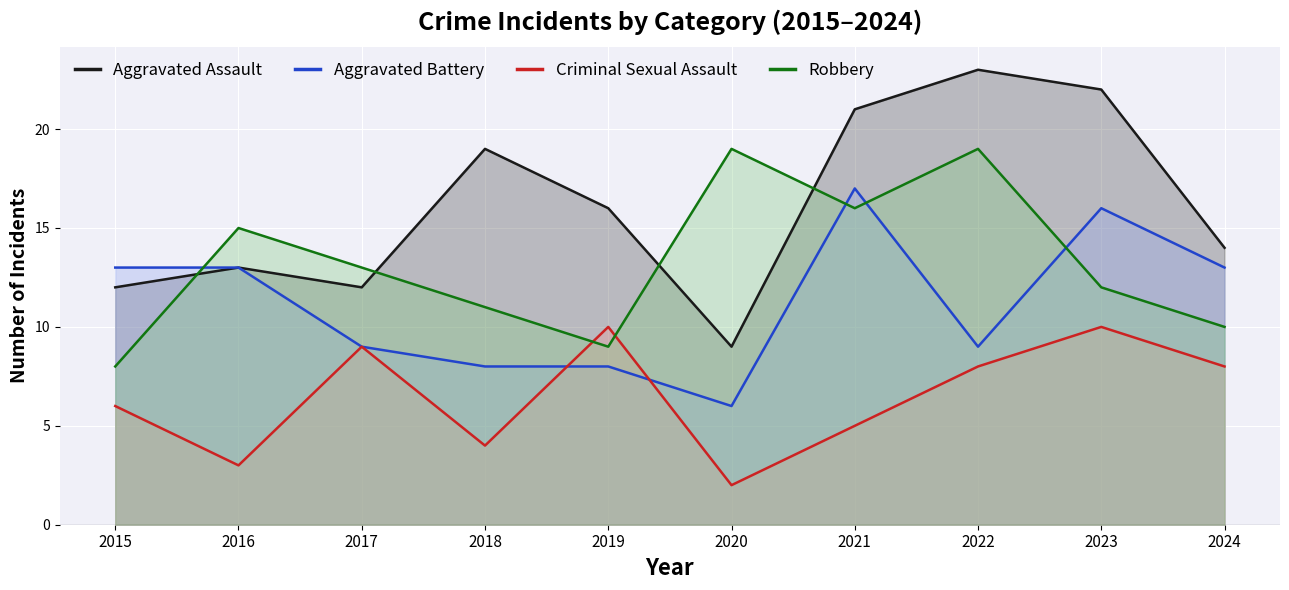

Reading left to right, what are all the values shown in this chart?

Aggravated Assault: 12	13	12	19	16	9	21	23	22	14
Aggravated Battery: 13	13	9	8	8	6	17	9	16	13
Criminal Sexual Assault: 6	3	9	4	10	2	5	8	10	8
Robbery: 8	15	13	11	9	19	16	19	12	10